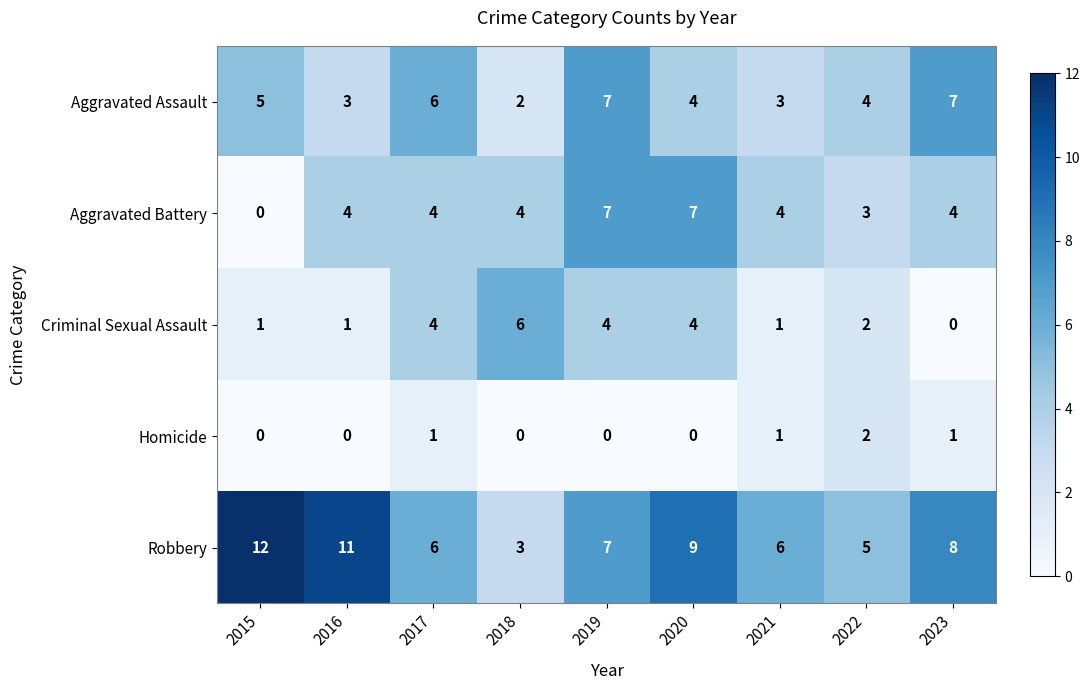

What is the maximum value shown in the chart?

12